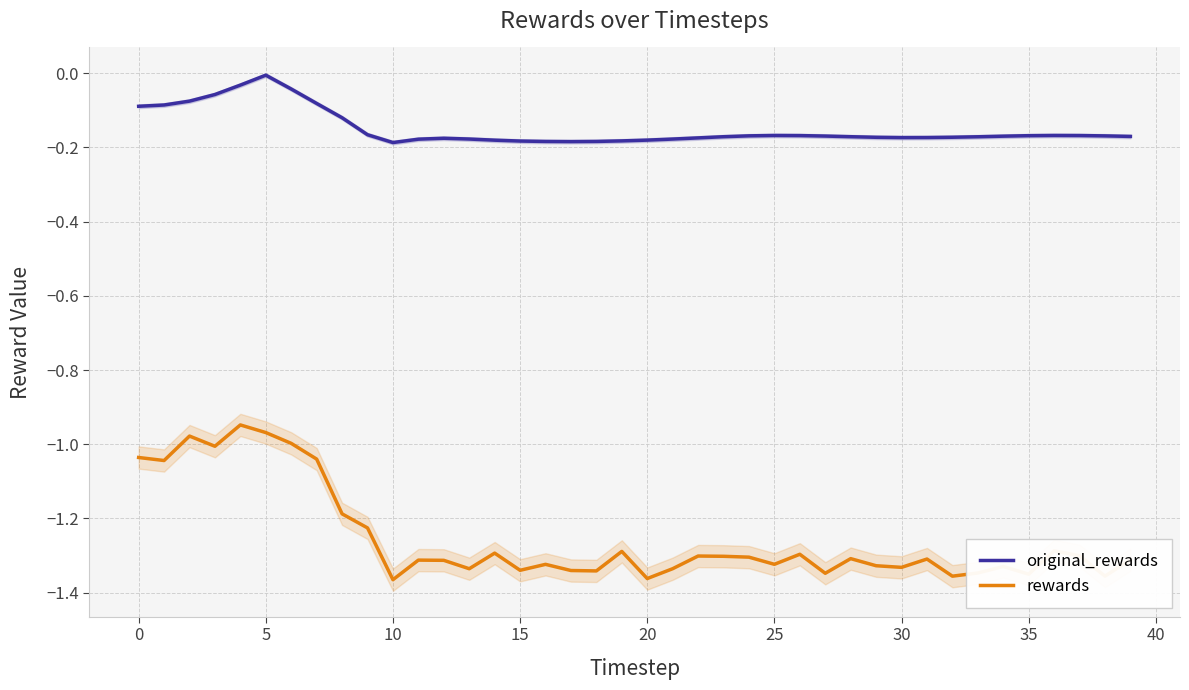

True or false: original_rewards and rewards cross at least once.

False